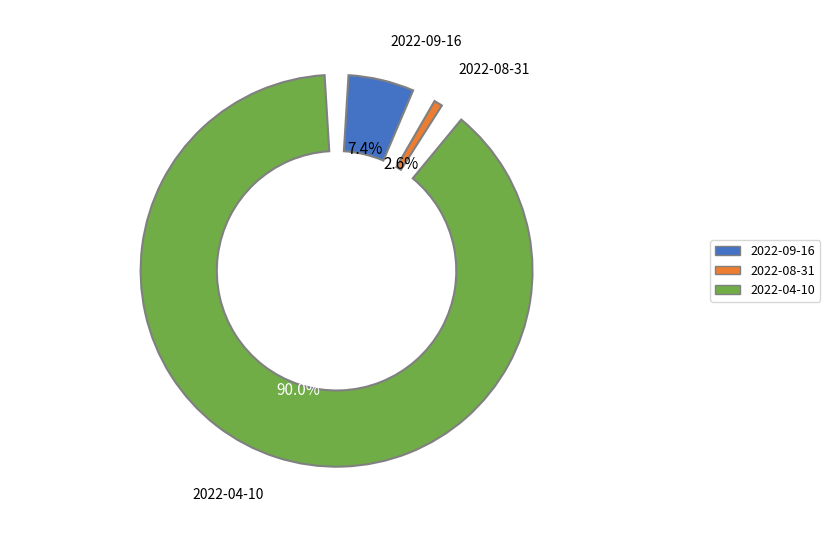

Does any single category account for the majority?

Yes